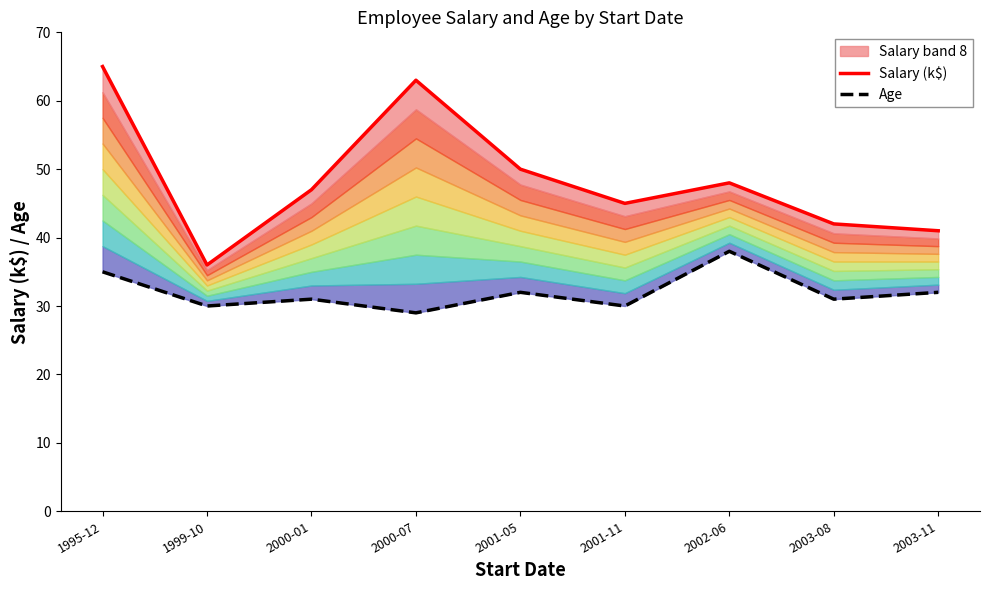

At how many categories does at least one series exceed 53?

2